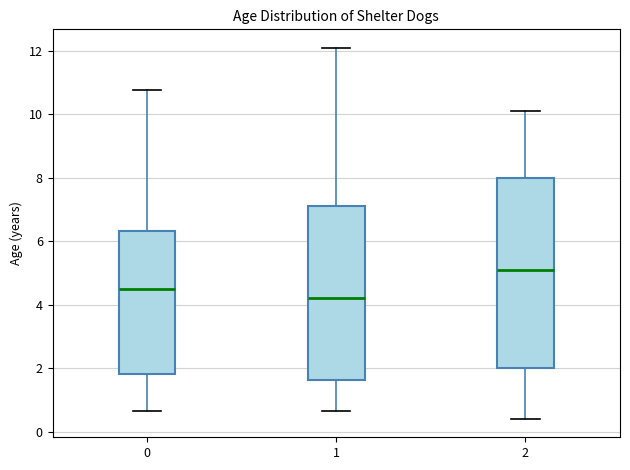

Which box has the lowest median line?

1